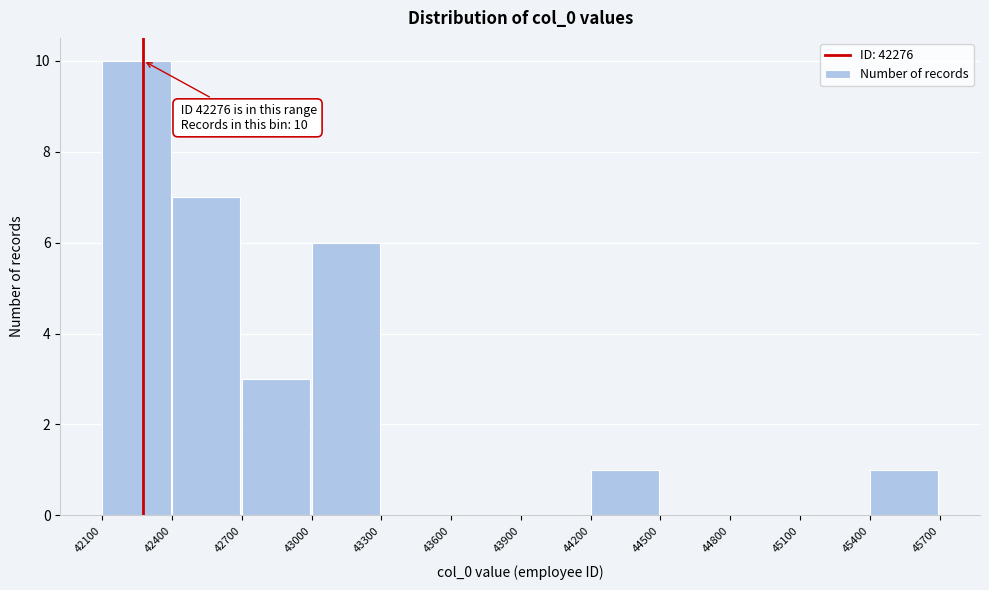

Which range on the x-axis has the tallest bar?

42100 to 42400